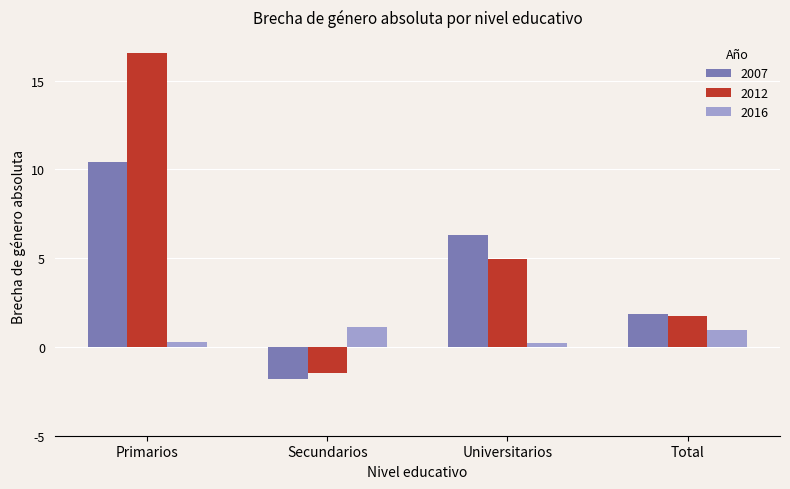

What is the difference between the 2016 values at Primarios and Secundarios?

0.8